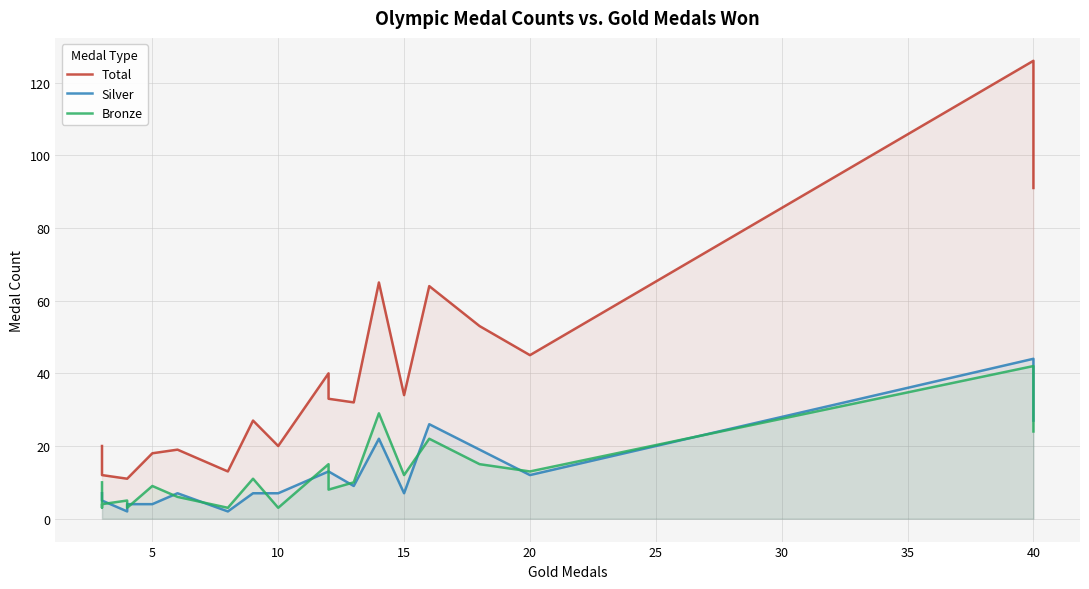

Reading right to left, extract all data points from this chart.

Total: 91	126	45	53	64	34	65	32	33	40	20	27	13	19	18	11	11	12	12	20
Silver: 27	44	12	19	26	7	22	9	13	13	7	7	2	7	4	4	2	5	6	7
Bronze: 24	42	13	15	22	12	29	10	8	15	3	11	3	6	9	3	5	4	3	10